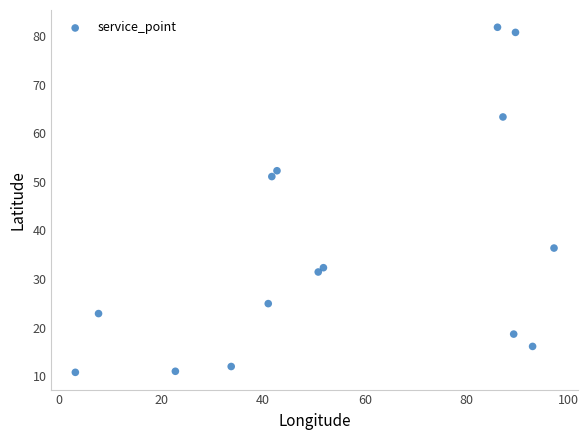

What Y value in the scatter plot is closest to 46?

51.1